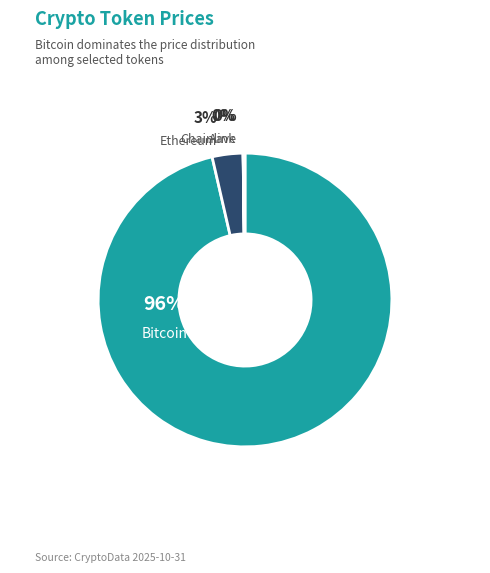

What percentage do Chainlink and Bitcoin together represent?

96.4%